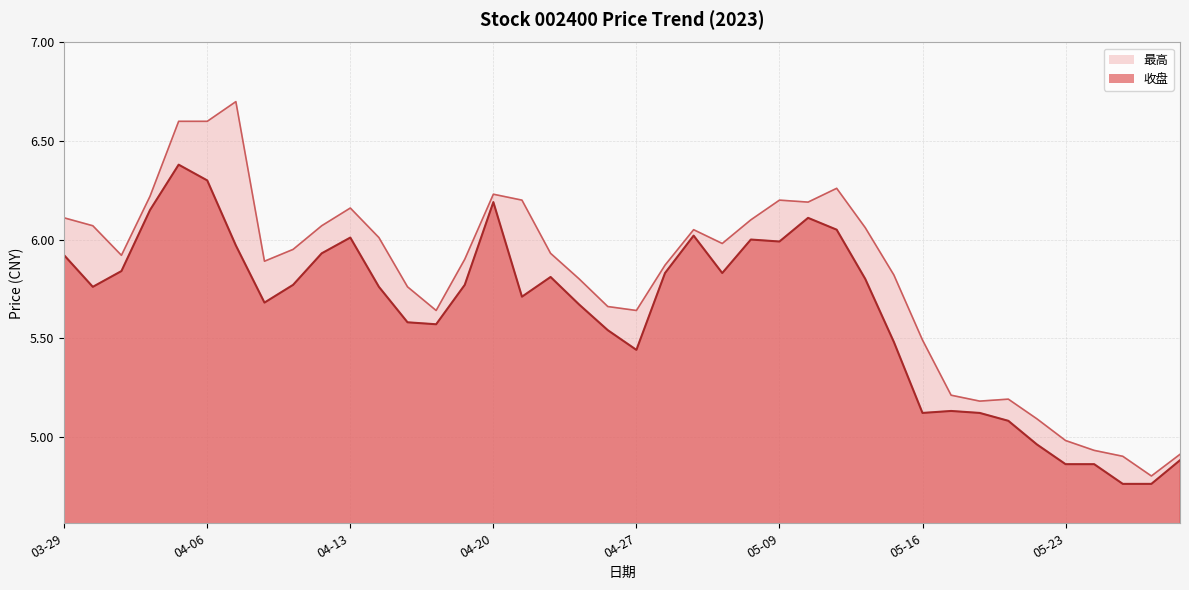

Between 05-22 and 04-25, which is larger?

04-25